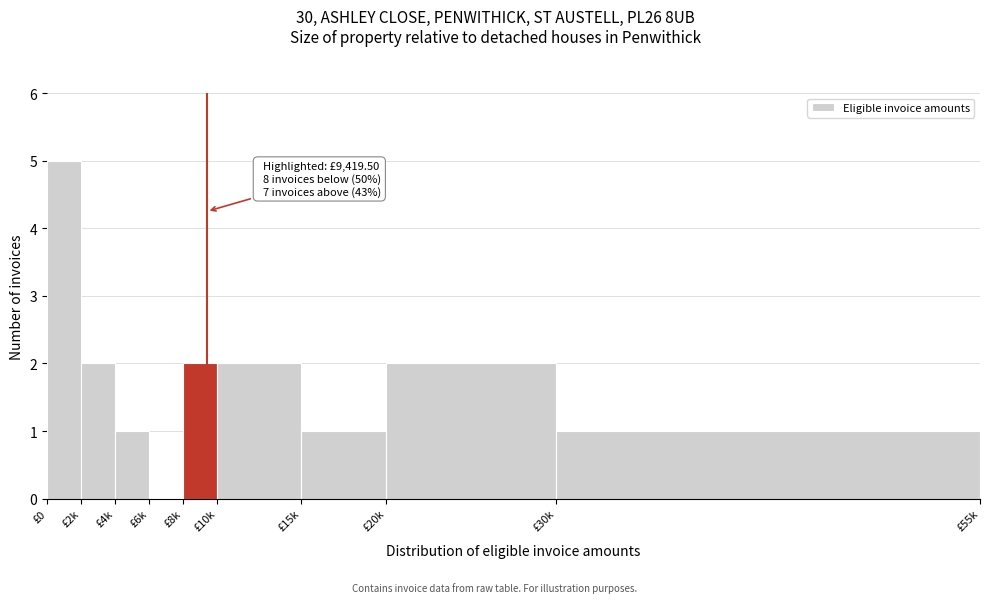

Reading left to right, list all the values displayed in this chart.

£0=5	£2k=2	£4k=1	£6k=0	£8k=2	£10k=2	£15k=1	£20k=2	£30k=1